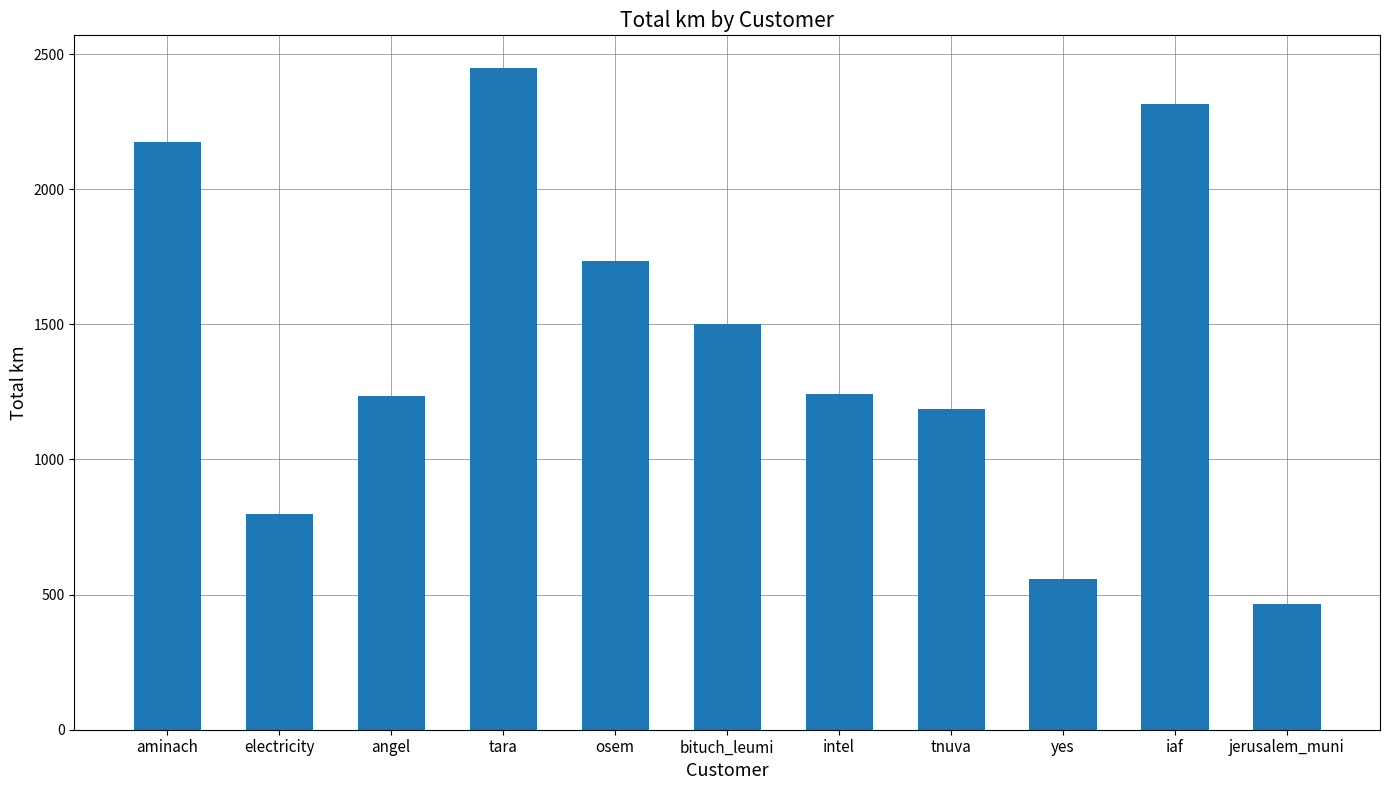

The value at osem is 1733.6. True or false?

True